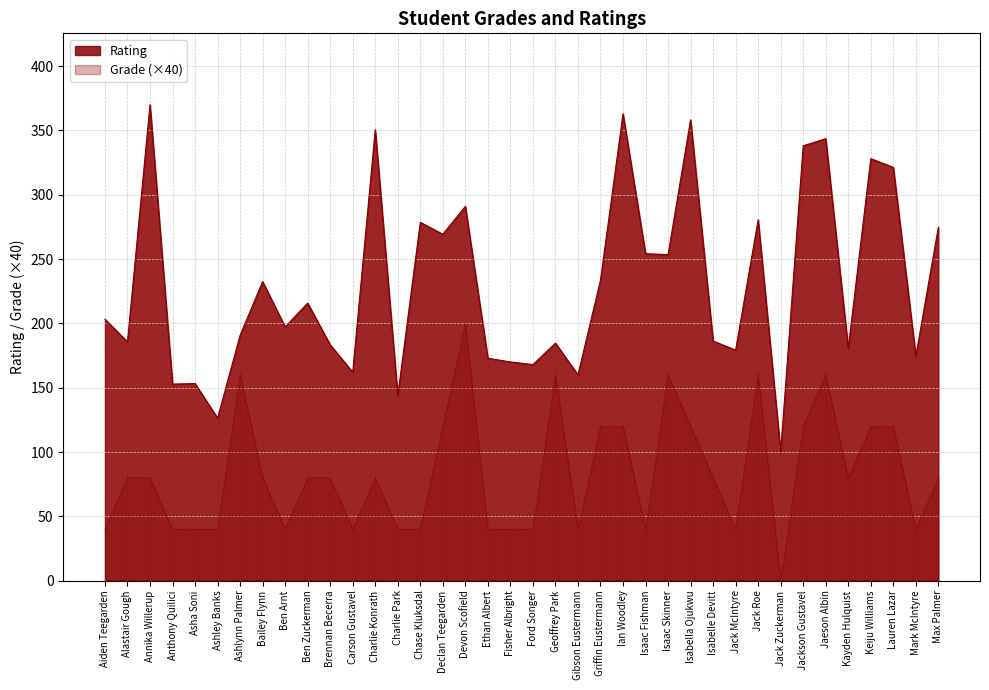

What is the label of the 12th point from the left?

Carson Gustavel